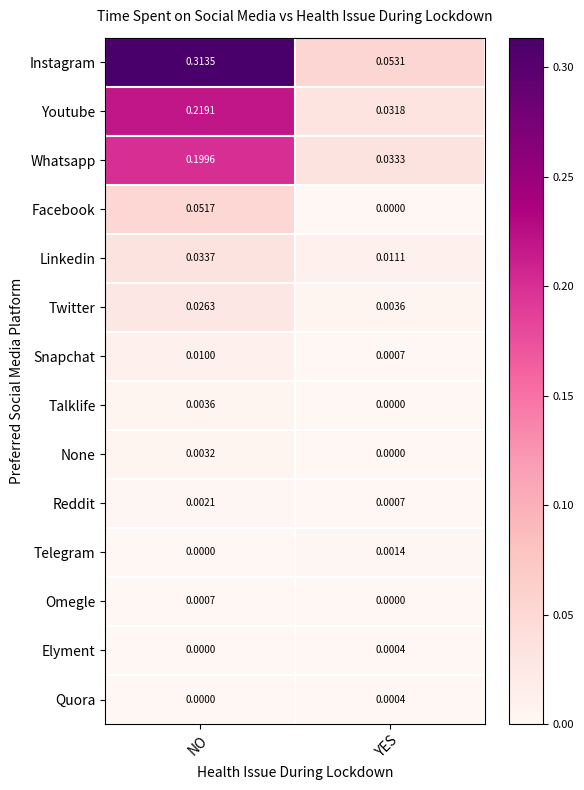

Between NO and YES, which series saw the biggest shift?

Instagram